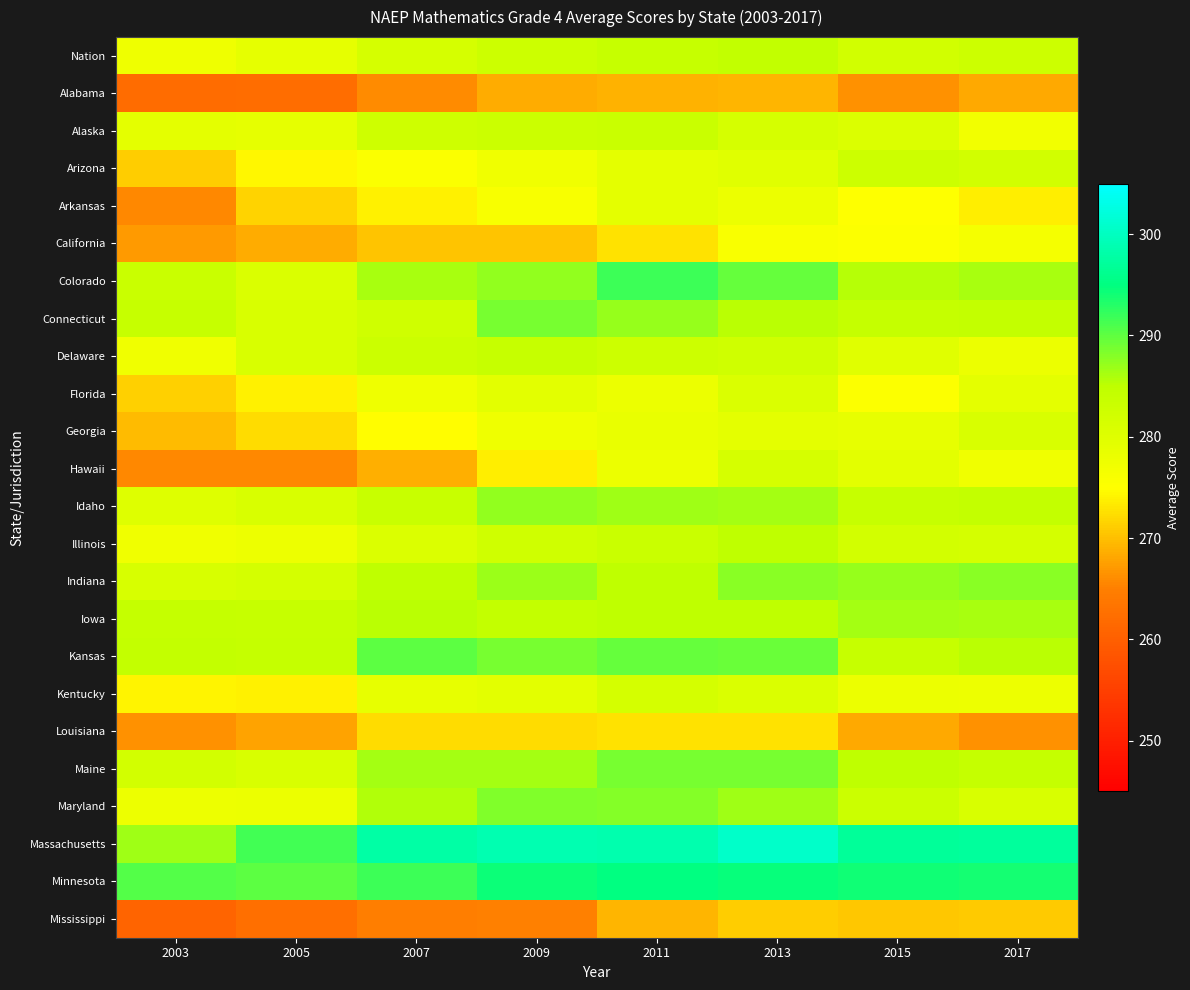

Count the number of categories in the chart.

8